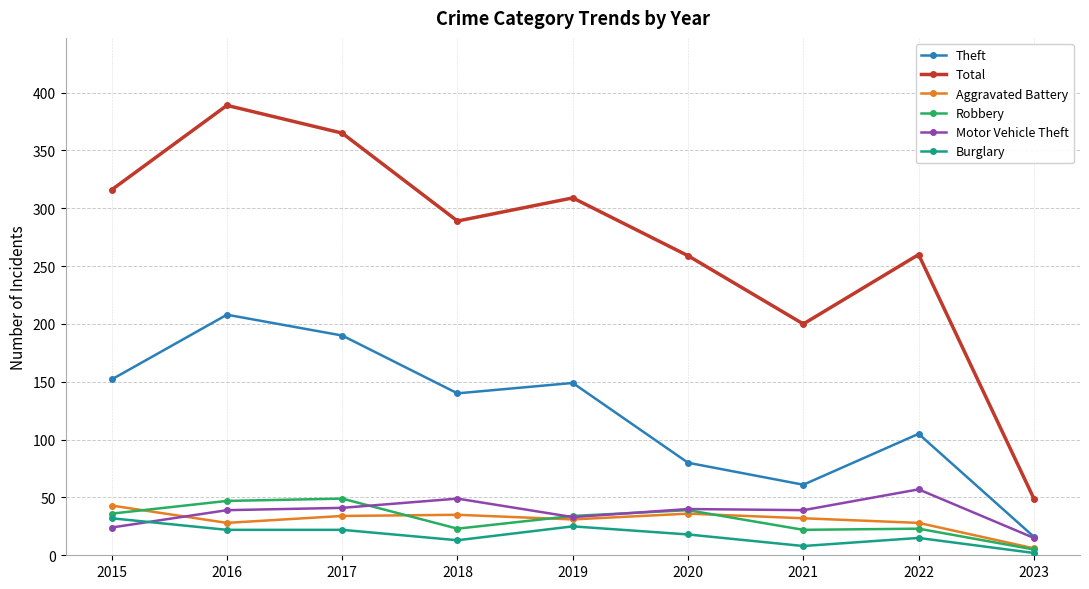

The value of Theft at 2018 is 140. True or false?

True